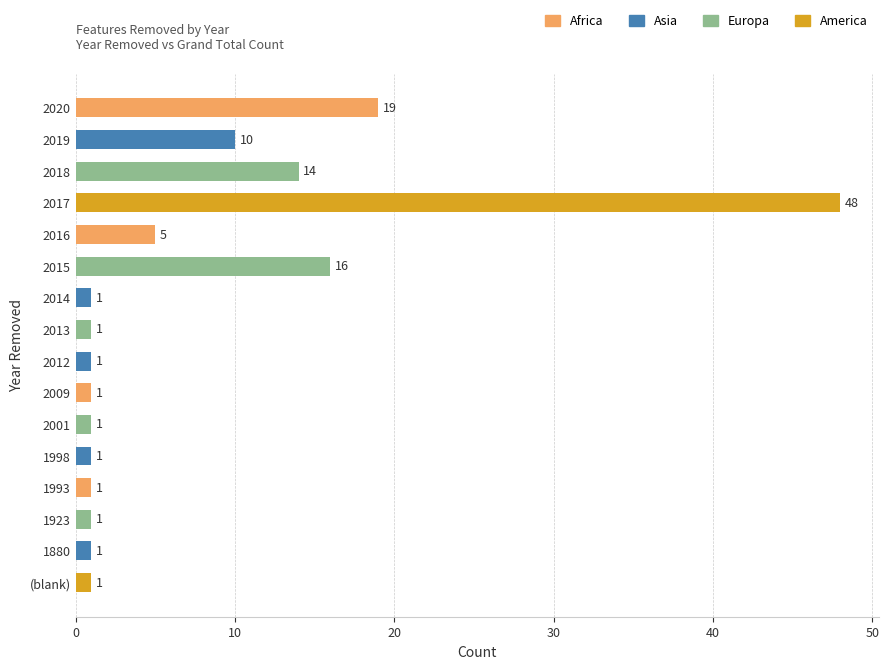

Reading top to bottom, what are all the values shown in this chart?

2020=19	2019=10	2018=14	2017=48	2016=5	2015=16	2014=1	2013=1	2012=1	2009=1	2001=1	1998=1	1993=1	1923=1	1880=1	(blank)=1